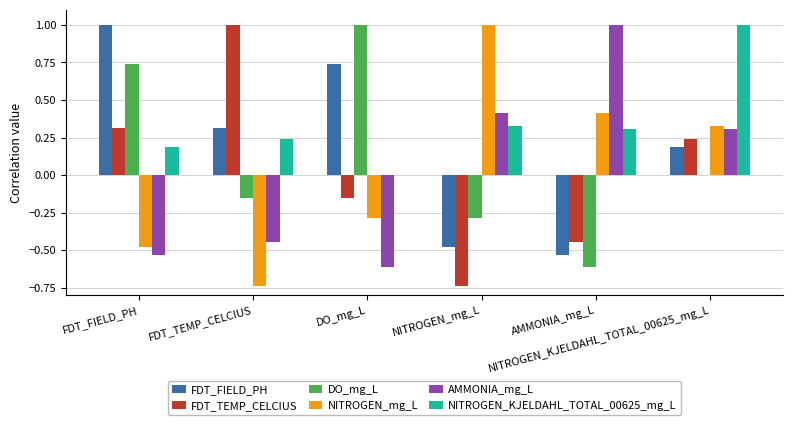

What is the maximum value shown in the chart?

1.0